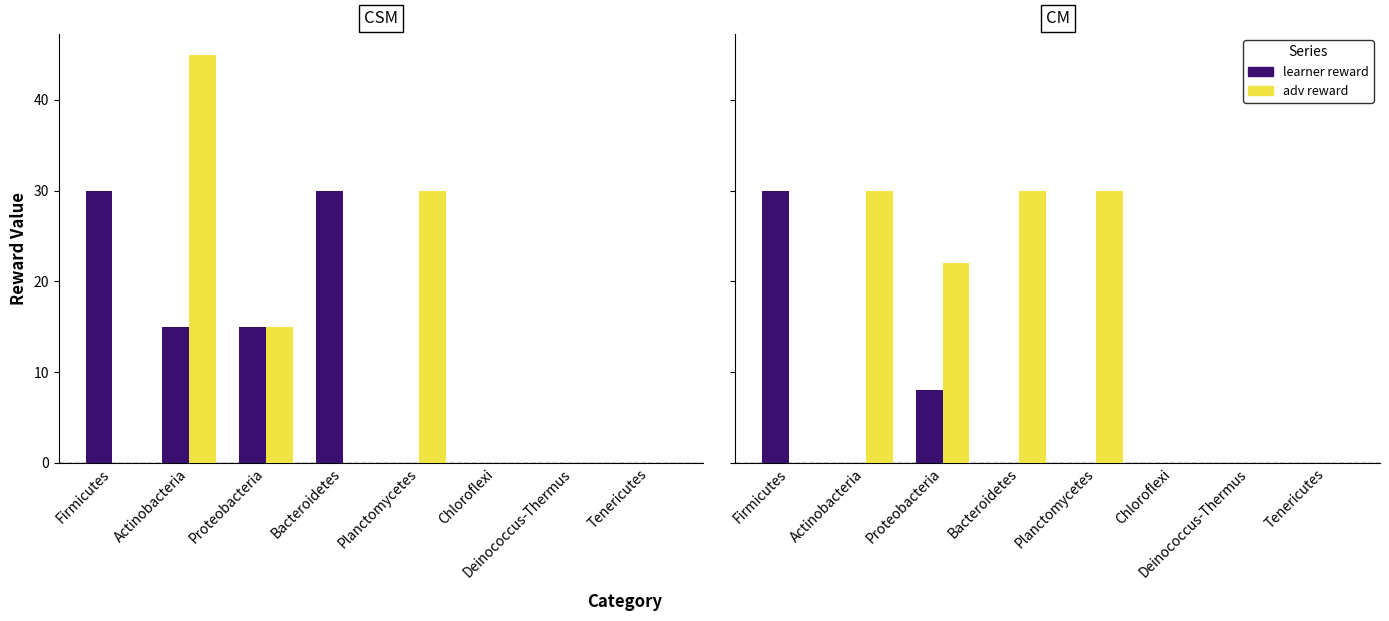

Count the number of data series in this chart.

2